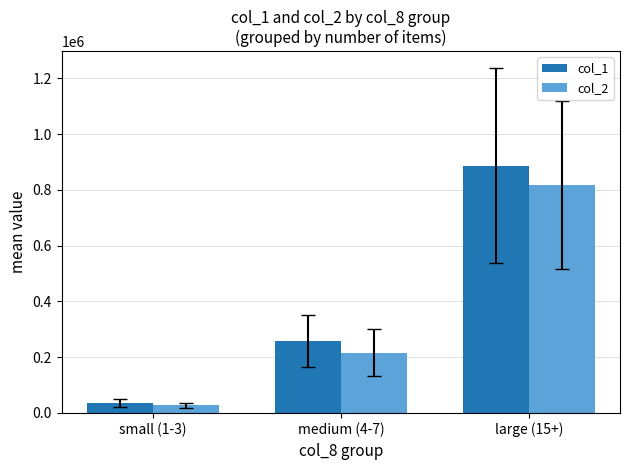

Which series changed the most between small (1-3) and medium (4-7)?

col_1